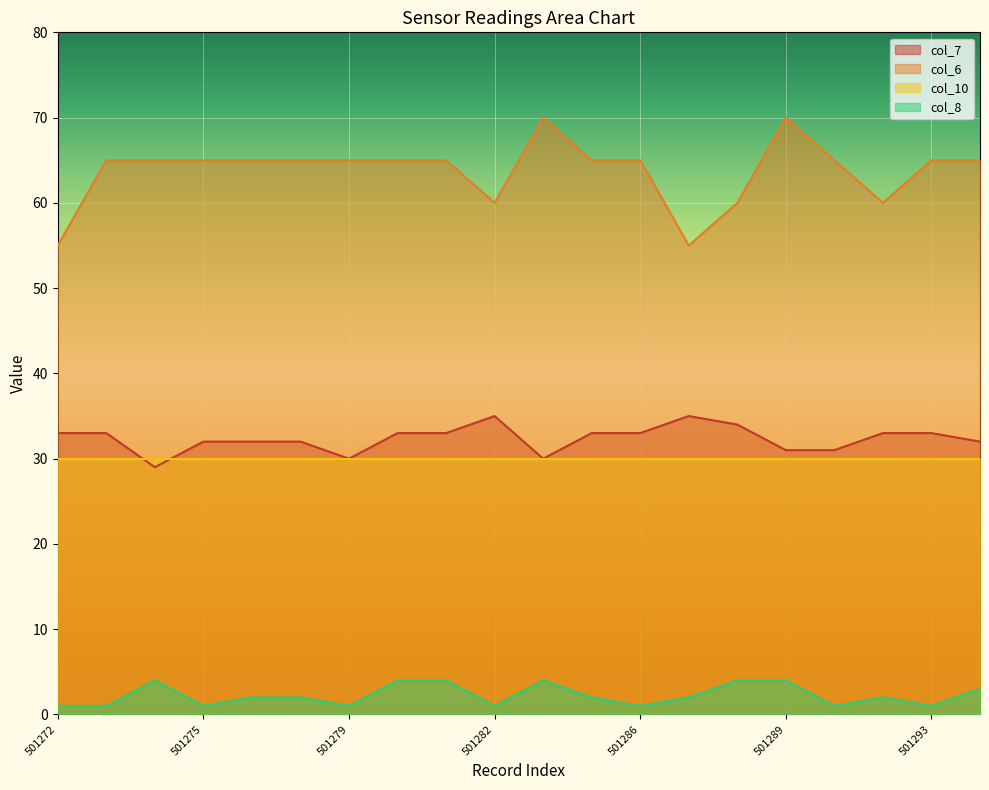

Which series has the largest range (max minus min)?

col_6